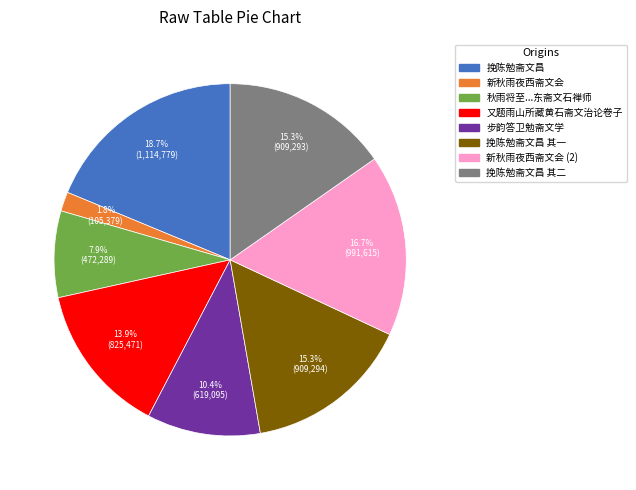

What is the smallest slice in the pie chart?

新秋雨夜西斋文会